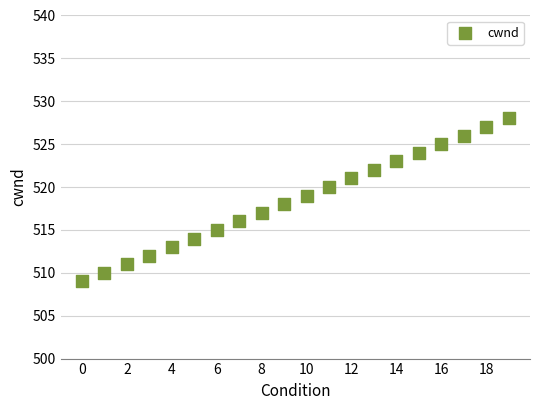

What is the range of Y values (max minus min)?

19